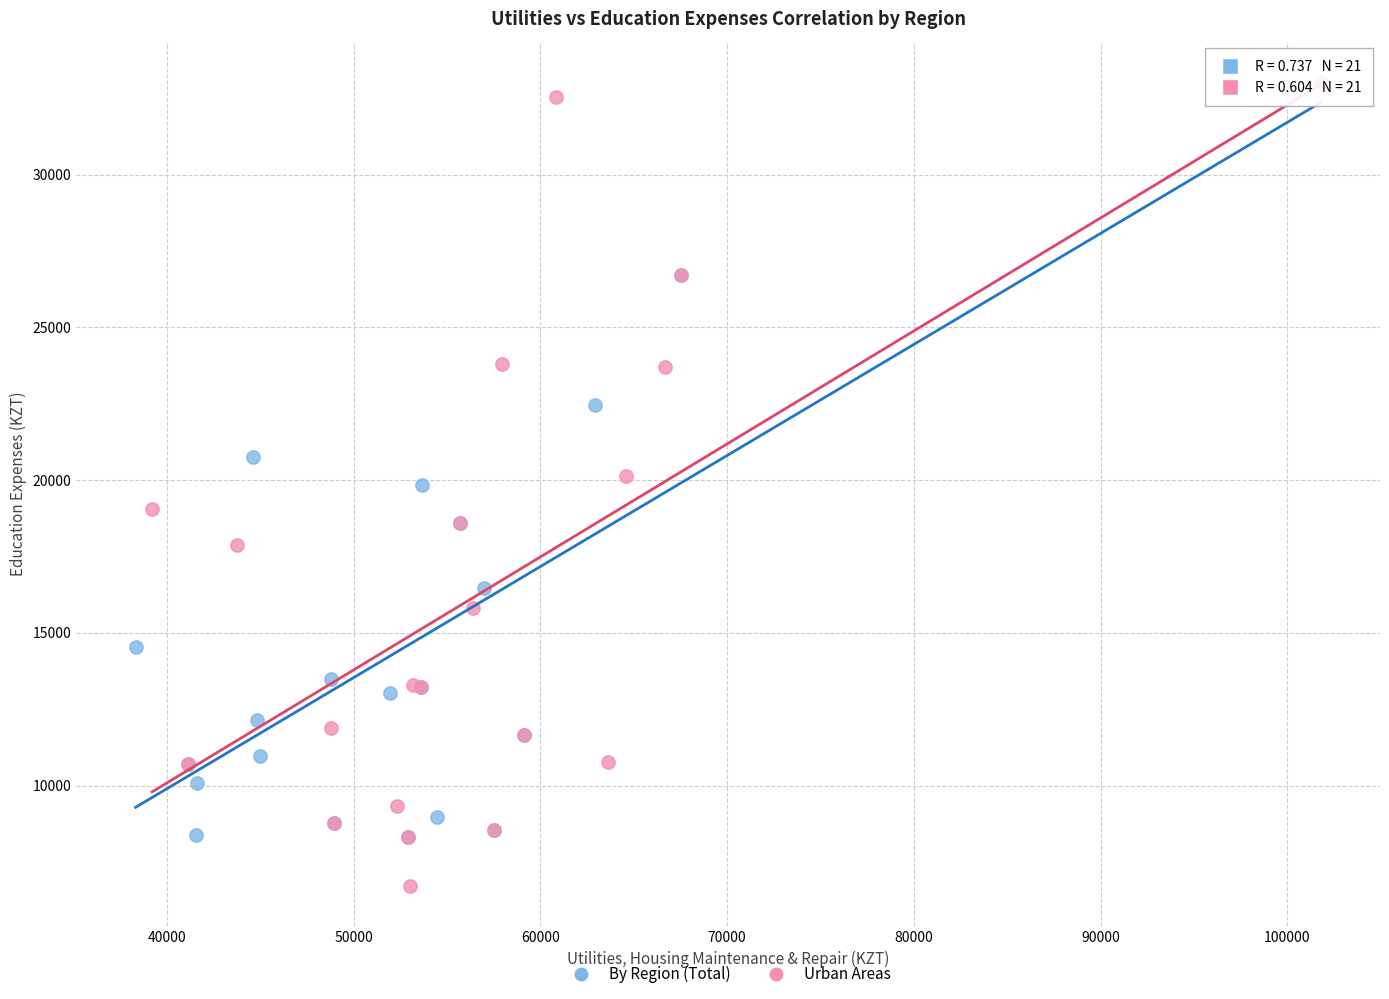

Which series has the widest spread of Y values?

Urban Areas